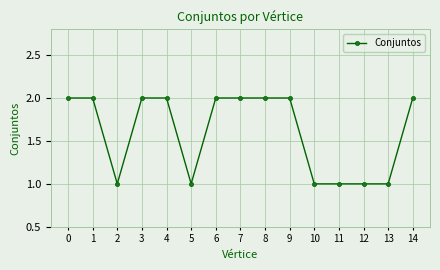

What value does the data have at 2?

1